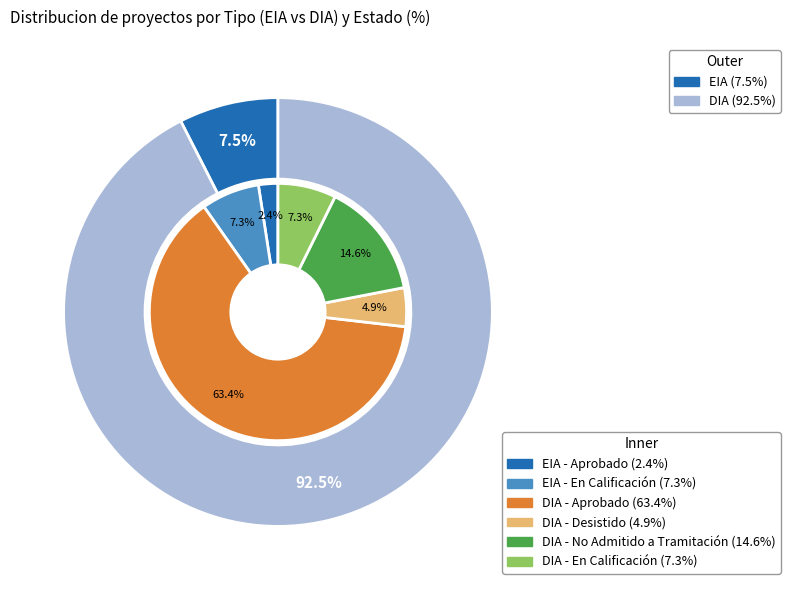

To the nearest percent, what is the difference between the DIA and EIA slice percentages?

85%